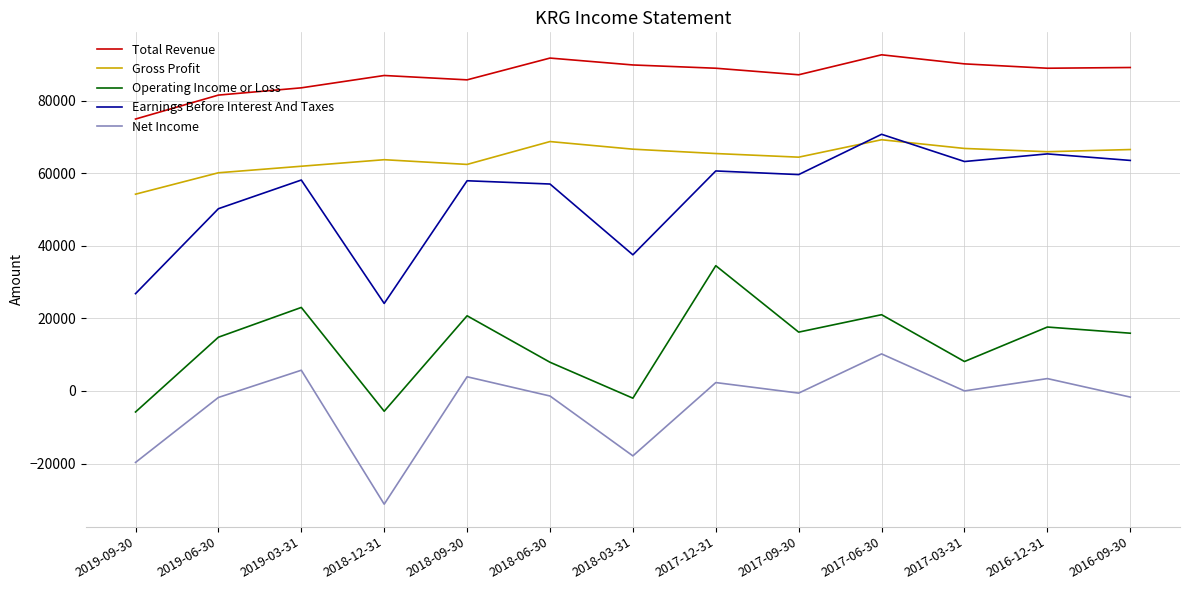

What is the average value of the Operating Income or Loss series?

12792